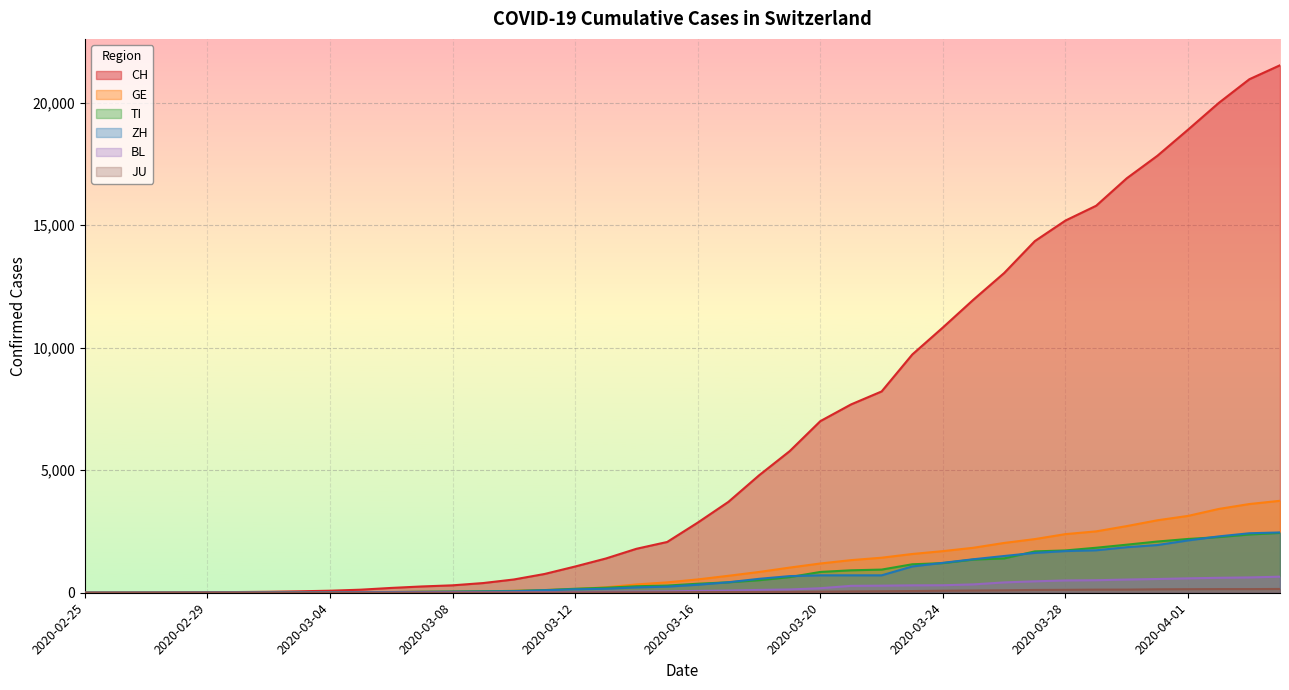

How many series are shown in this chart?

6